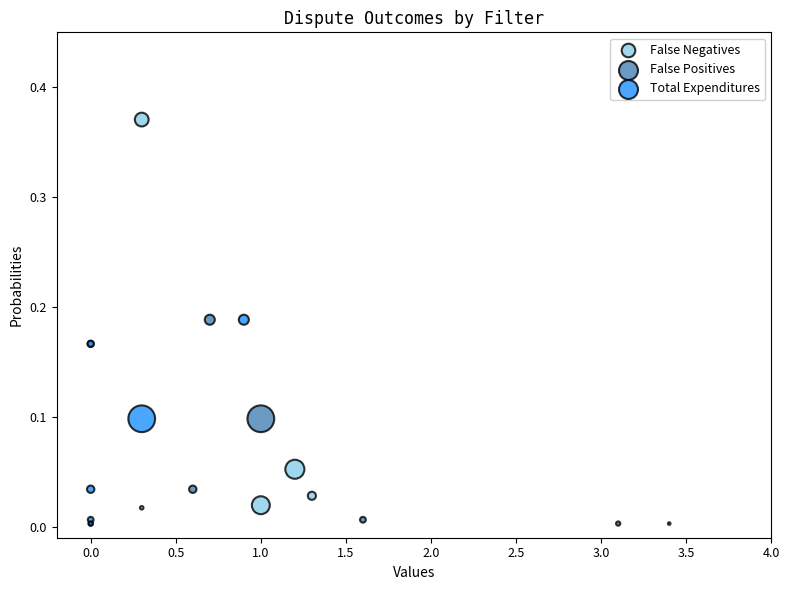

Which series contains the highest Y value?

False Negatives